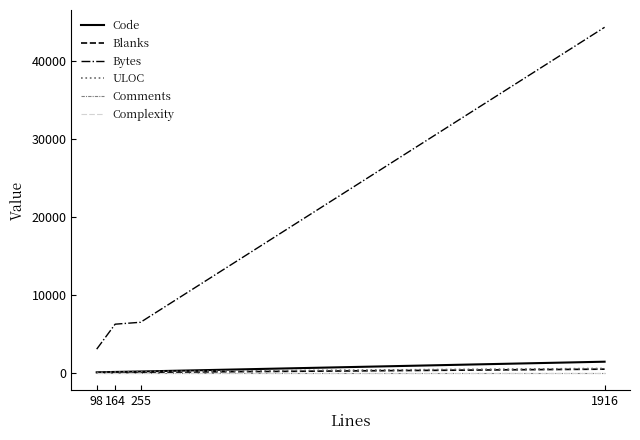

How many lines are shown in the chart?

6